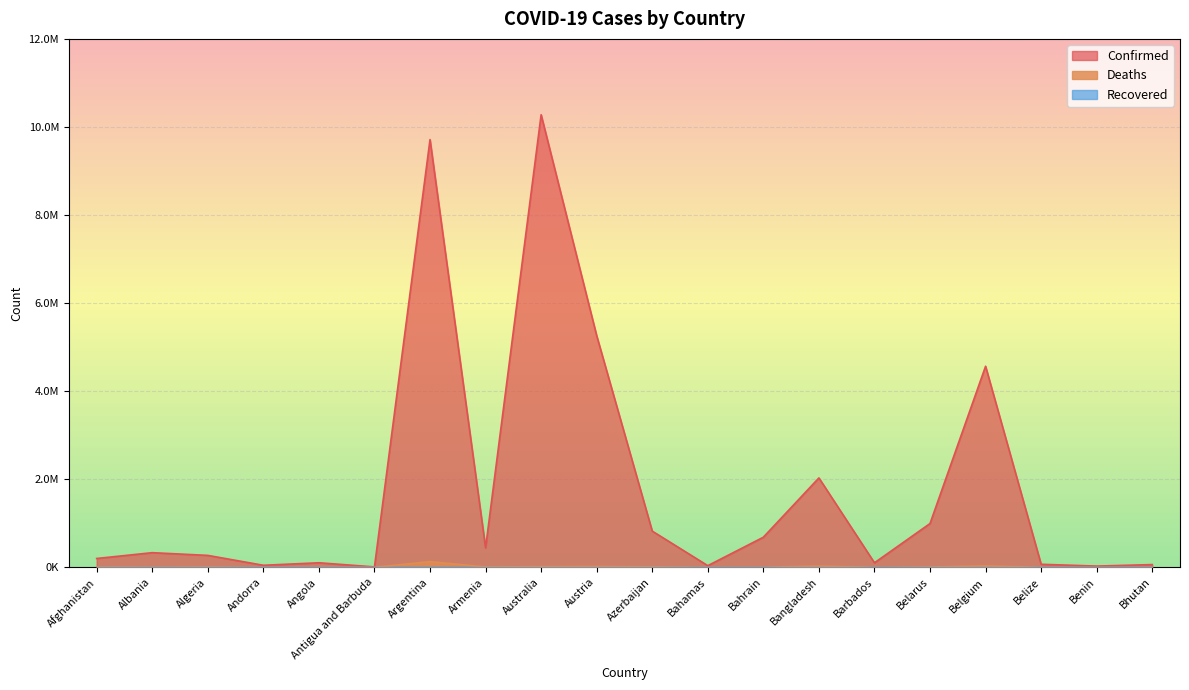

At which category does Deaths reach its first local peak?

Algeria